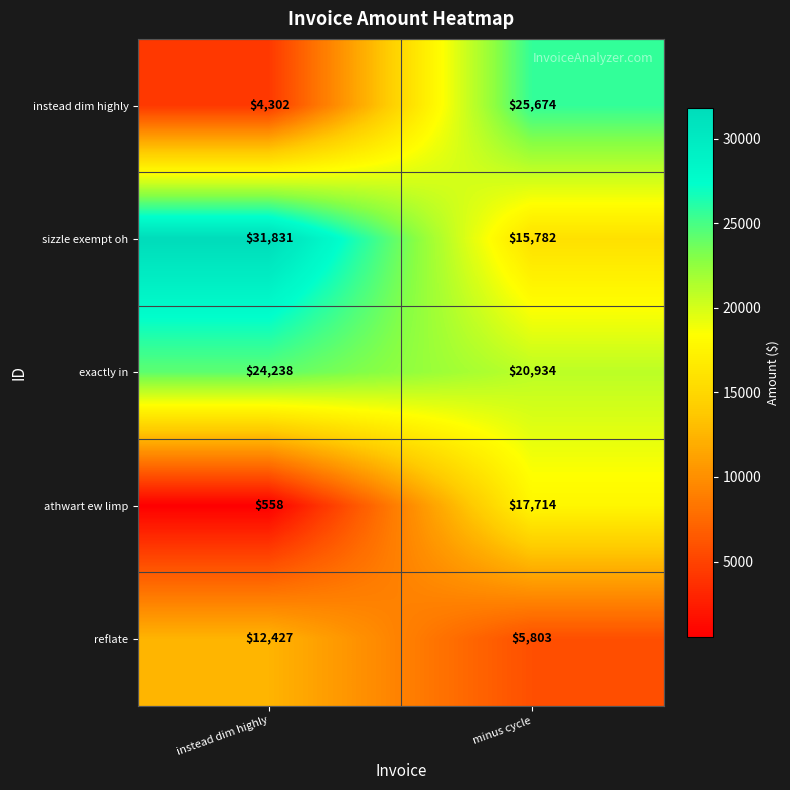

What is the spread (max minus min) of values at instead dim highly?

31273